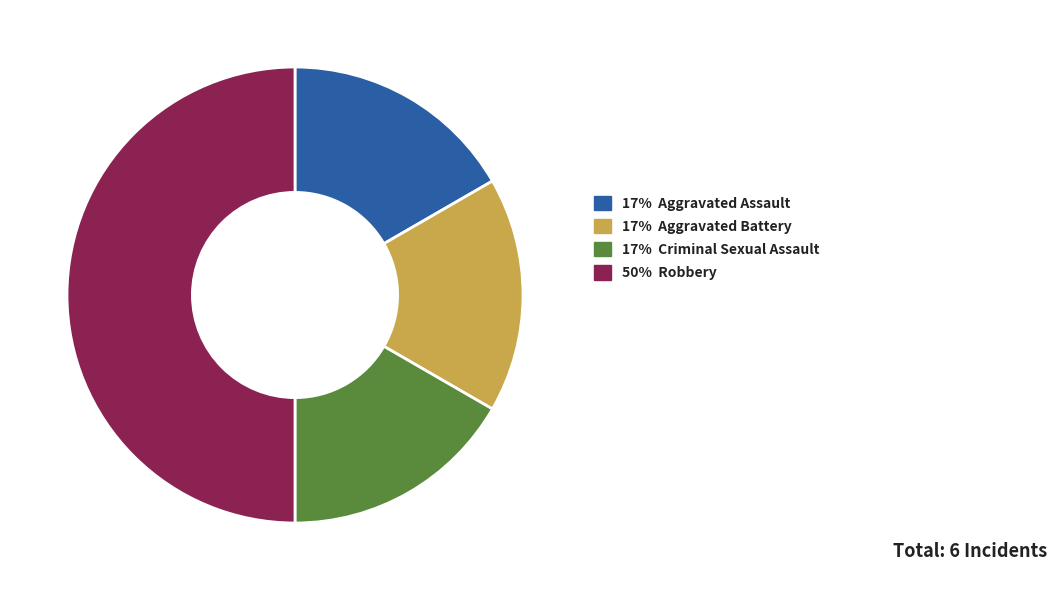

To the nearest percent, what is the difference between the largest and smallest slice percentages?

33%